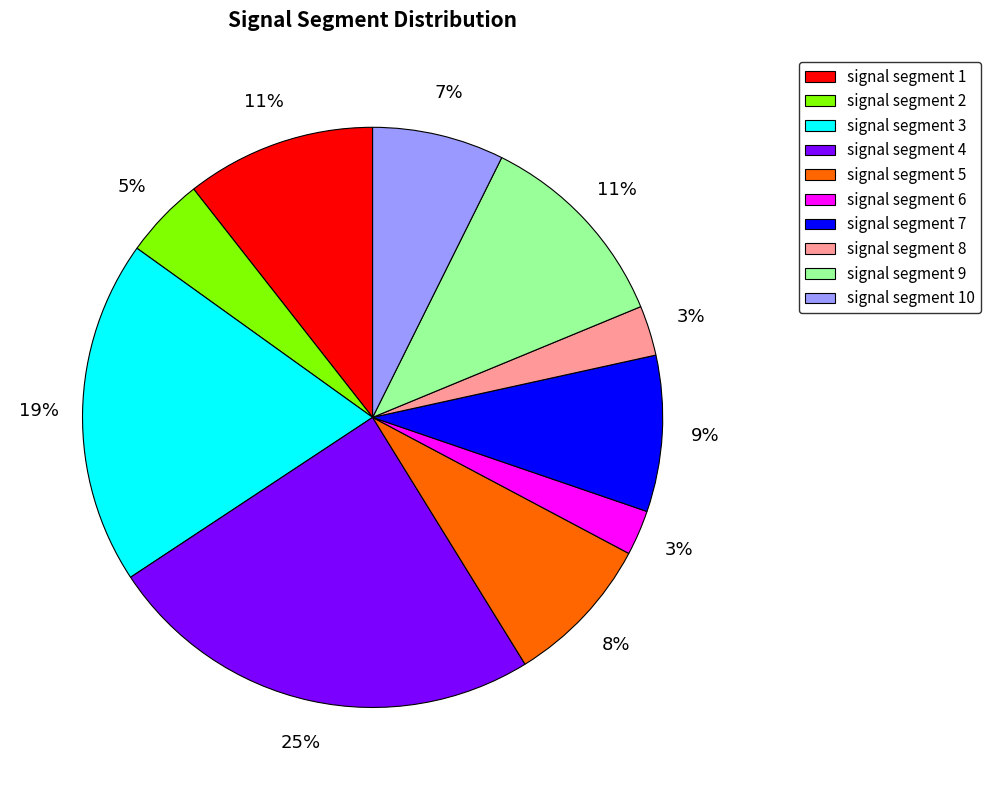

Does signal segment 5 account for over 50% of the chart?

No